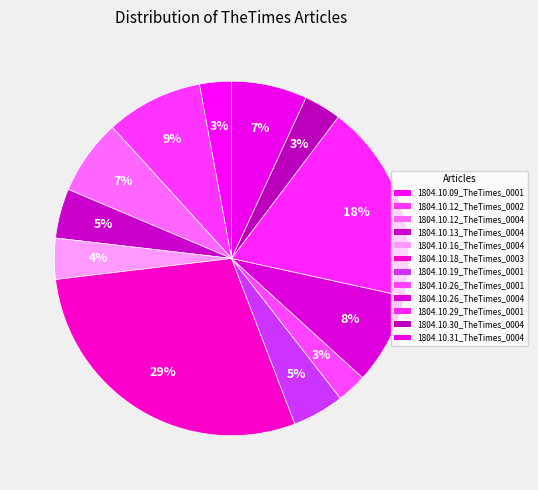

Count the number of slices in the pie.

12